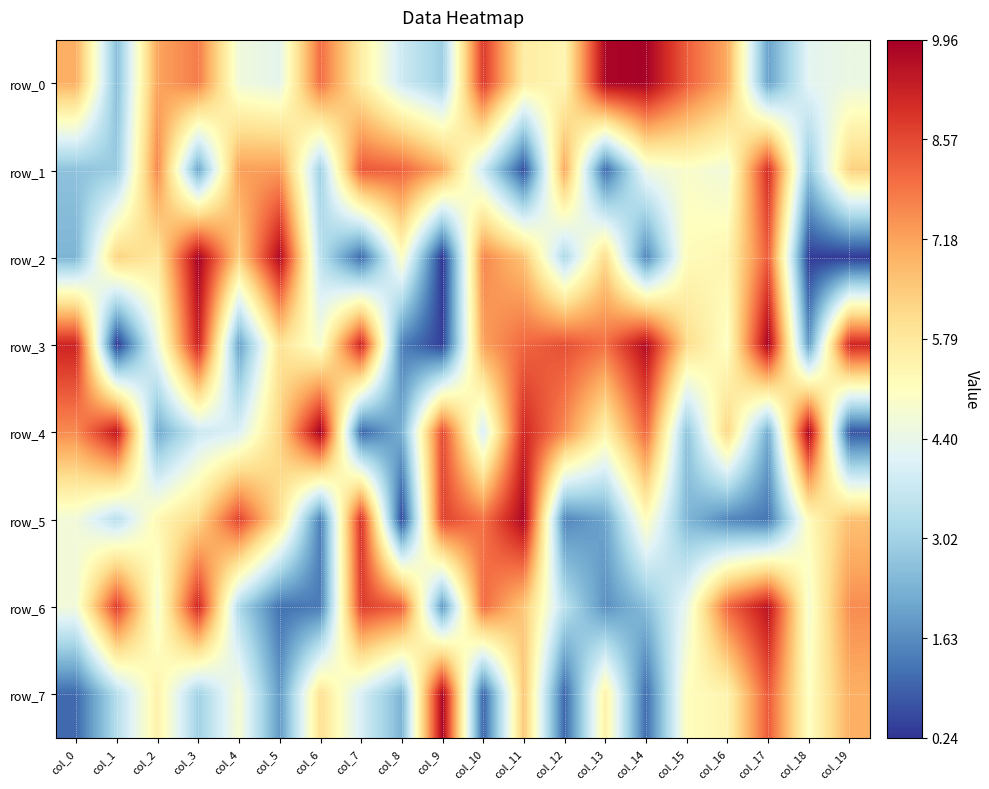

At which category is the sum across all series the highest?

col_11